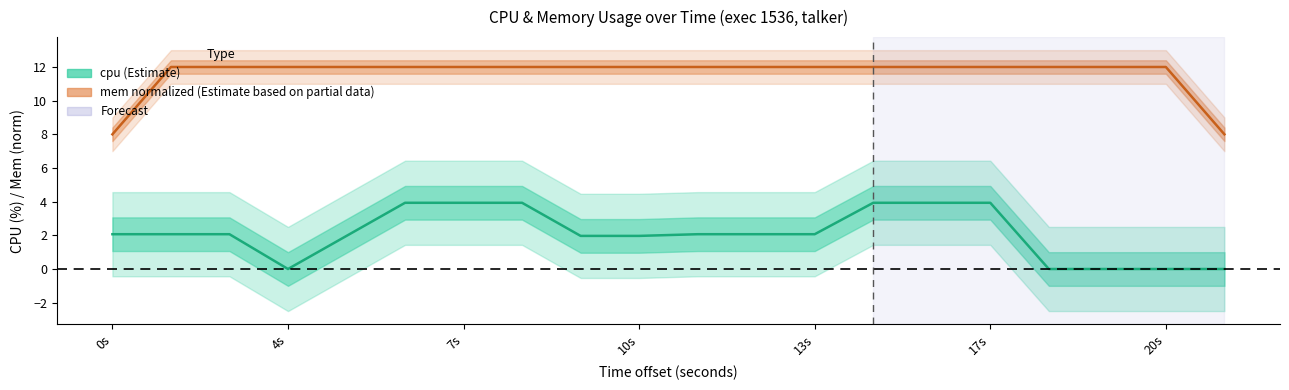

Is the value of mem normalized (Estimate based on partial data) at 16 greater than the value of cpu (Estimate) at 10s?

Yes